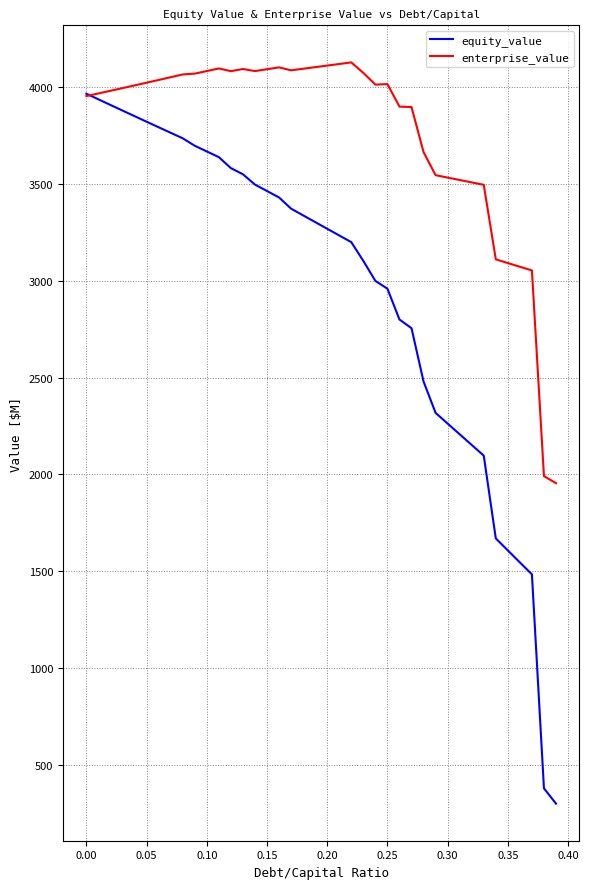

List the series in order of their overall mean, highest first.

enterprise_value, equity_value